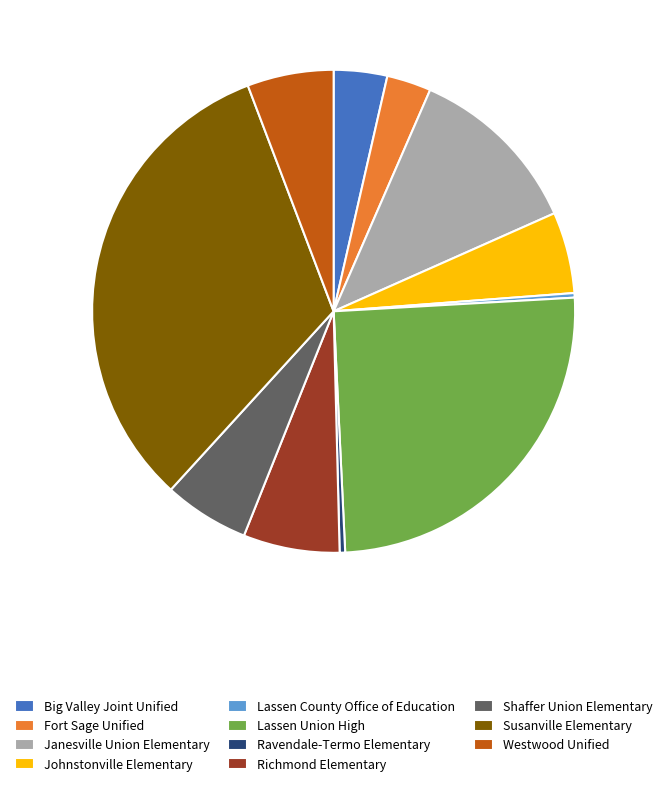

Is it true that Shaffer Union Elementary is 6% of the pie?

True